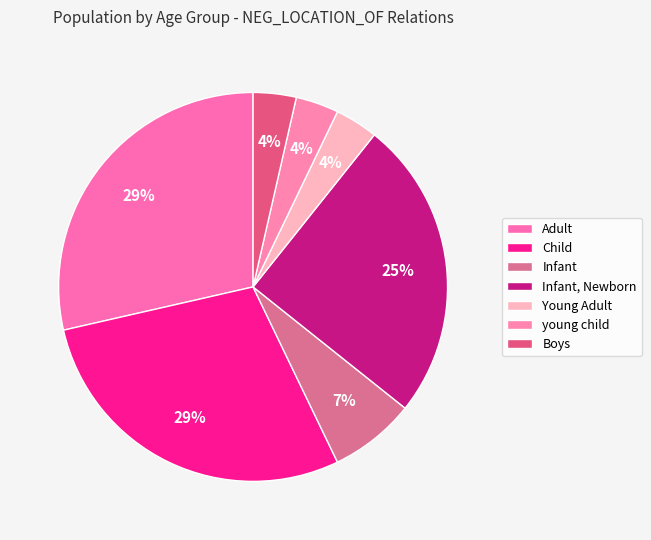

How many segments does this pie chart have?

7